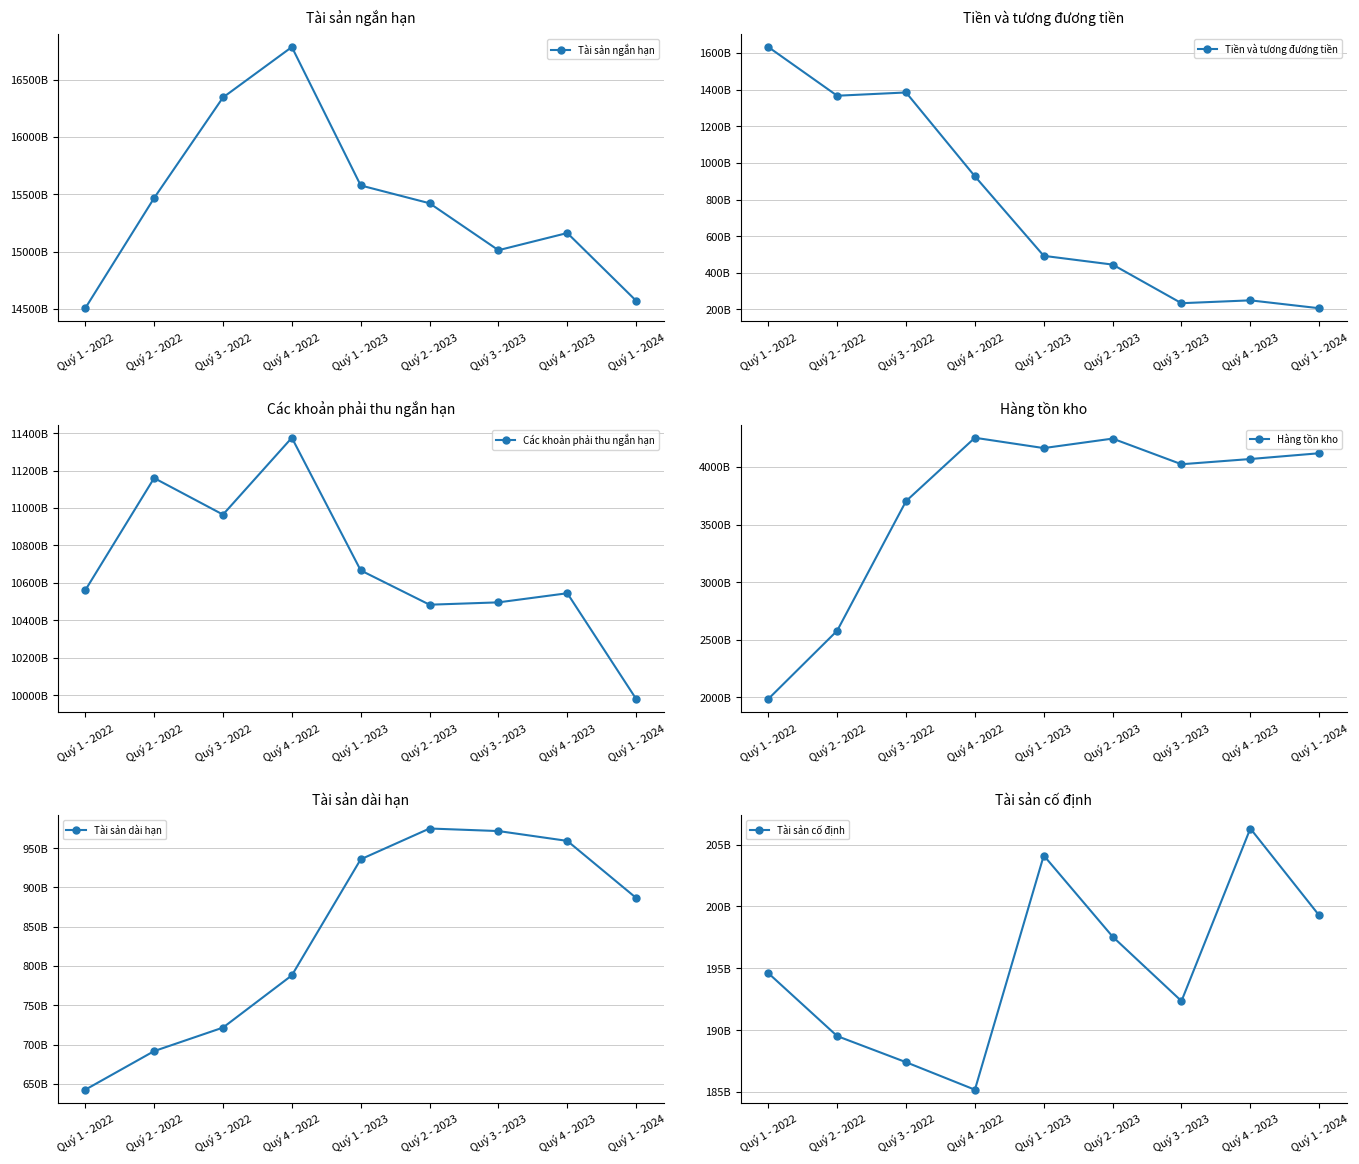

What is the maximum value for Tiền và tương đương tiền?

1632448195489